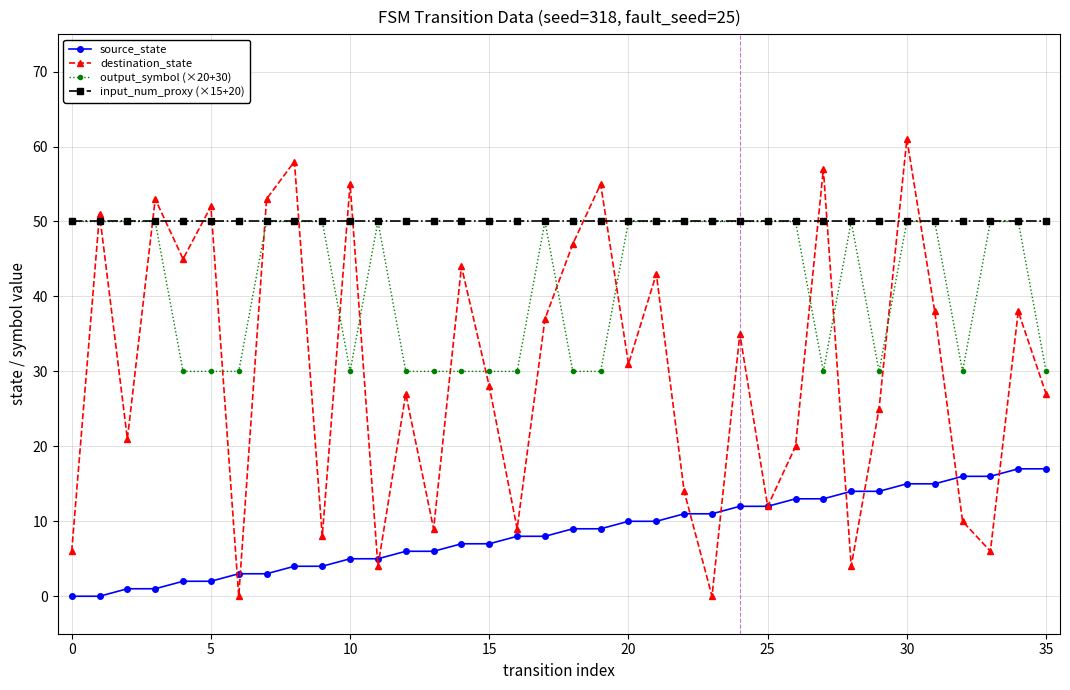

Does the chart display data point markers on the line(s)?

Yes